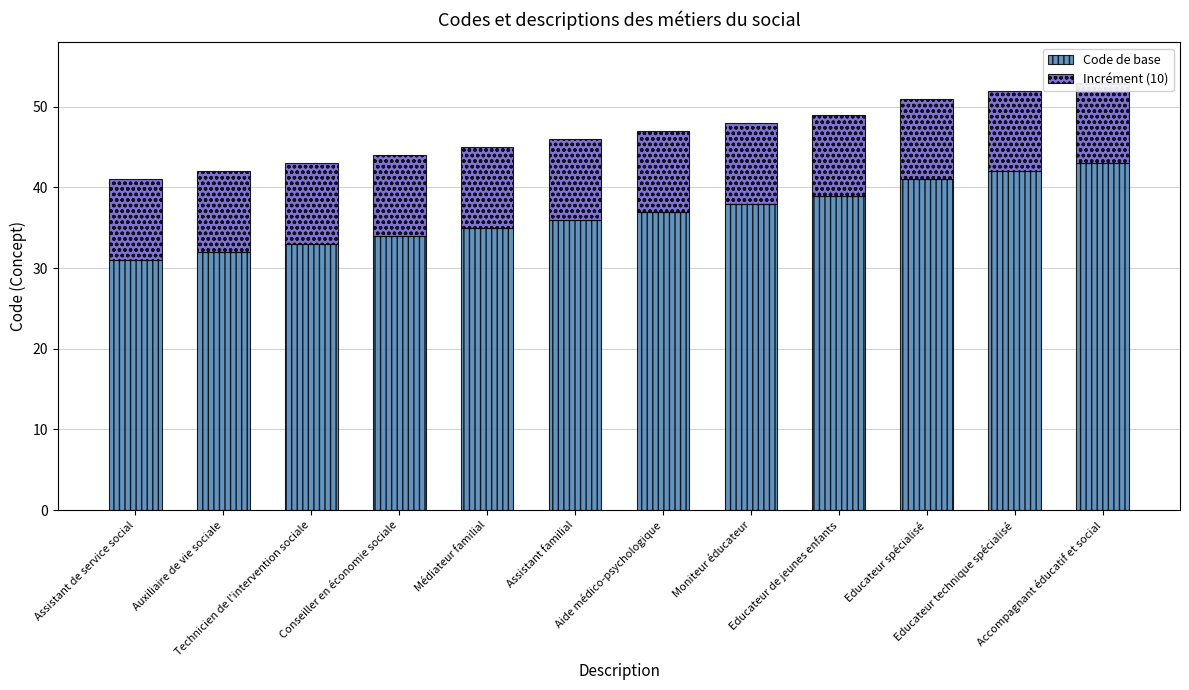

Reading left to right, transcribe all the data shown in this chart.

Code de base: 31	32	33	34	35	36	37	38	39	41	42	43
Incrément (10): 10	10	10	10	10	10	10	10	10	10	10	10